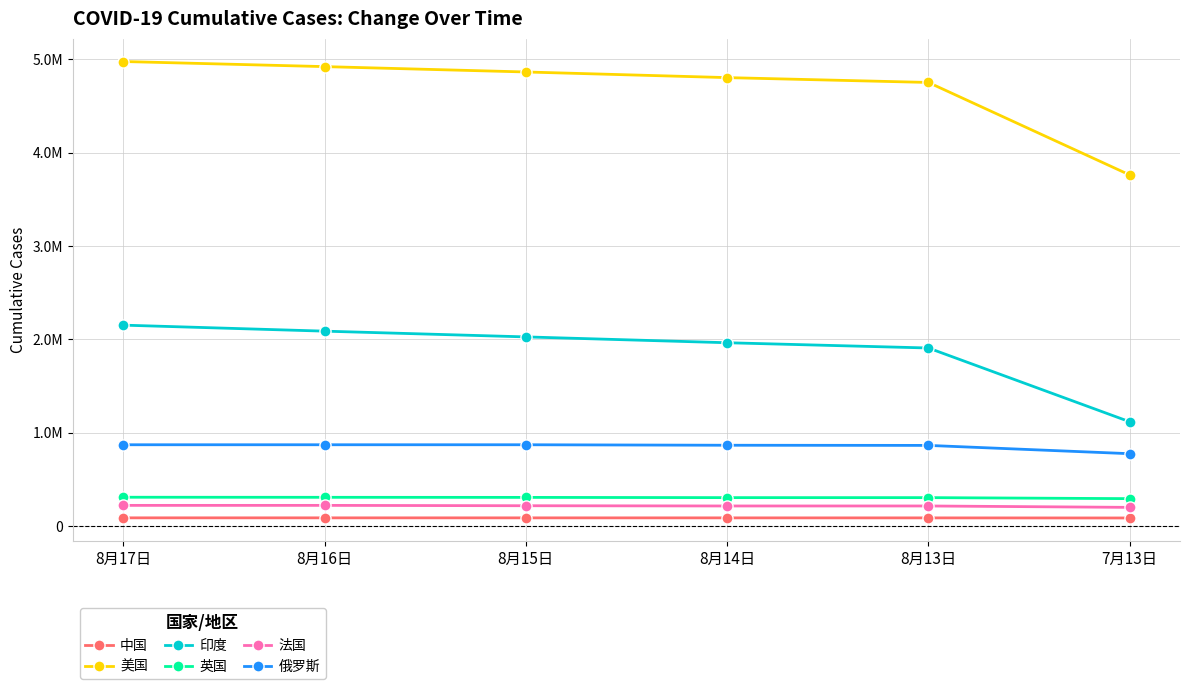

Reading left to right, list all the values displayed in this chart.

中国: 8月17日=89149	8月16日=89057	8月15日=88937	8月14日=88804	8月13日=88682	7月13日=87680
美国: 8月17日=4976447	8月16日=4921876	8月15日=4864426	8月14日=4804030	8月13日=4752203	7月13日=3761643
印度: 8月17日=2153010	8月16日=2088611	8月15日=2027074	8月14日=1964536	8月13日=1908254	7月13日=1118206
英国: 8月17日=309826	8月16日=309055	8月15日=308162	8月14日=305643	8月13日=305635	7月13日=294799
法国: 8月17日=222548	8月16日=222661	8月15日=218847	8月14日=216193	8月13日=216269	7月13日=201285
俄罗斯: 8月17日=871894	8月16日=871894	8月15日=871894	8月14日=866627	8月13日=864948	7月13日=776212